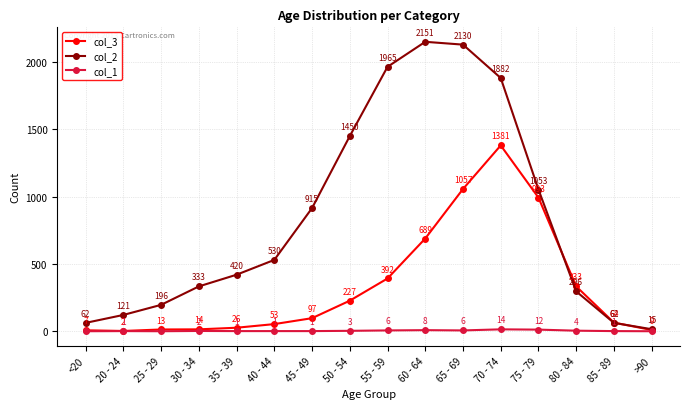

What is the average value of the col_2 series?

849